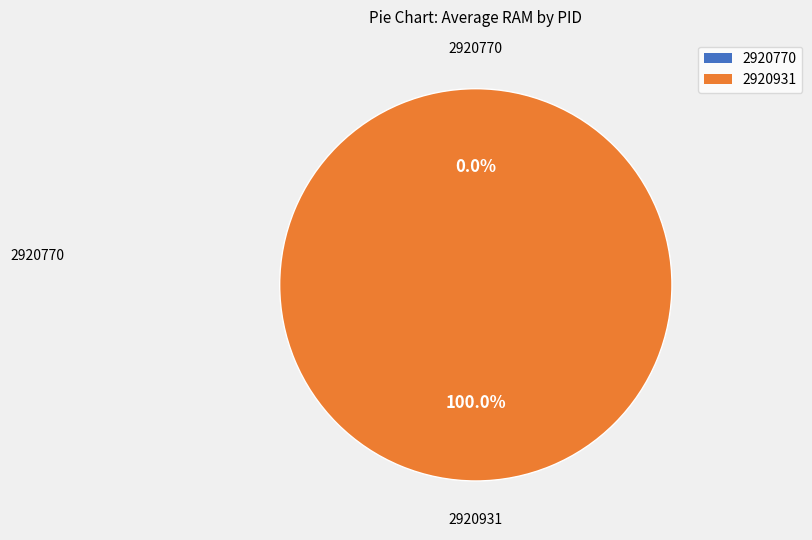

To the nearest percent, what is the difference between the 2920931 and 2920770 slice percentages?

100%